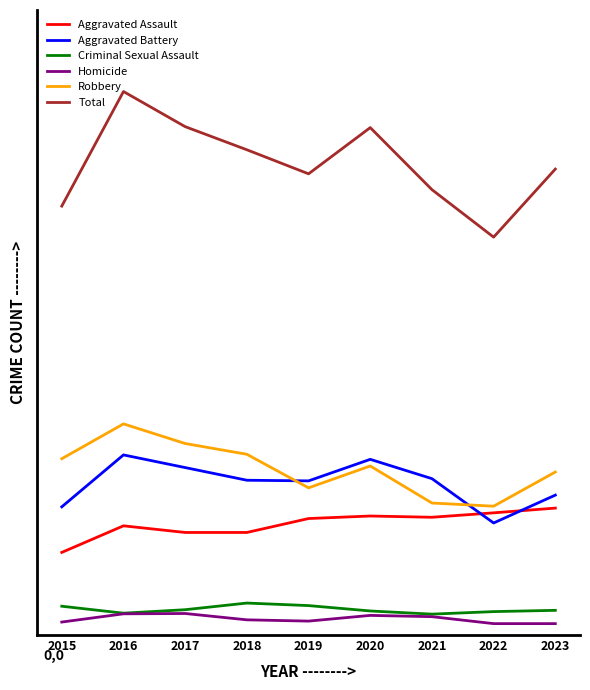

At which category does the chart reach its peak across all series?

2016